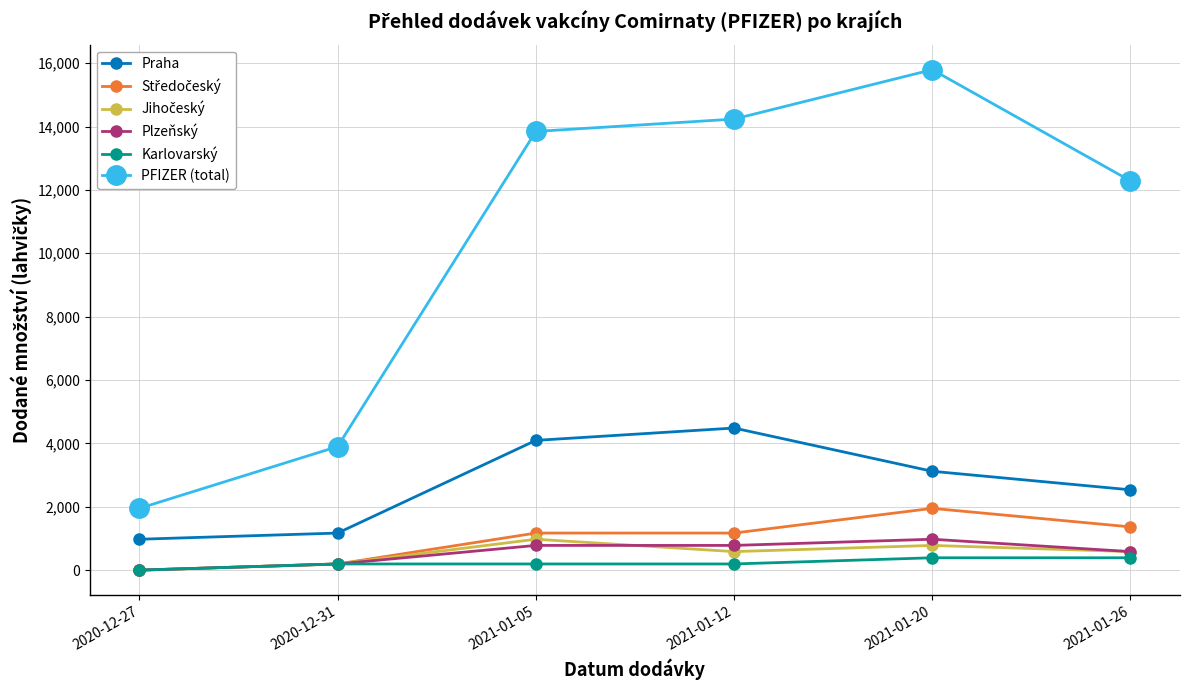

Which series has the widest spread of values?

PFIZER (total)